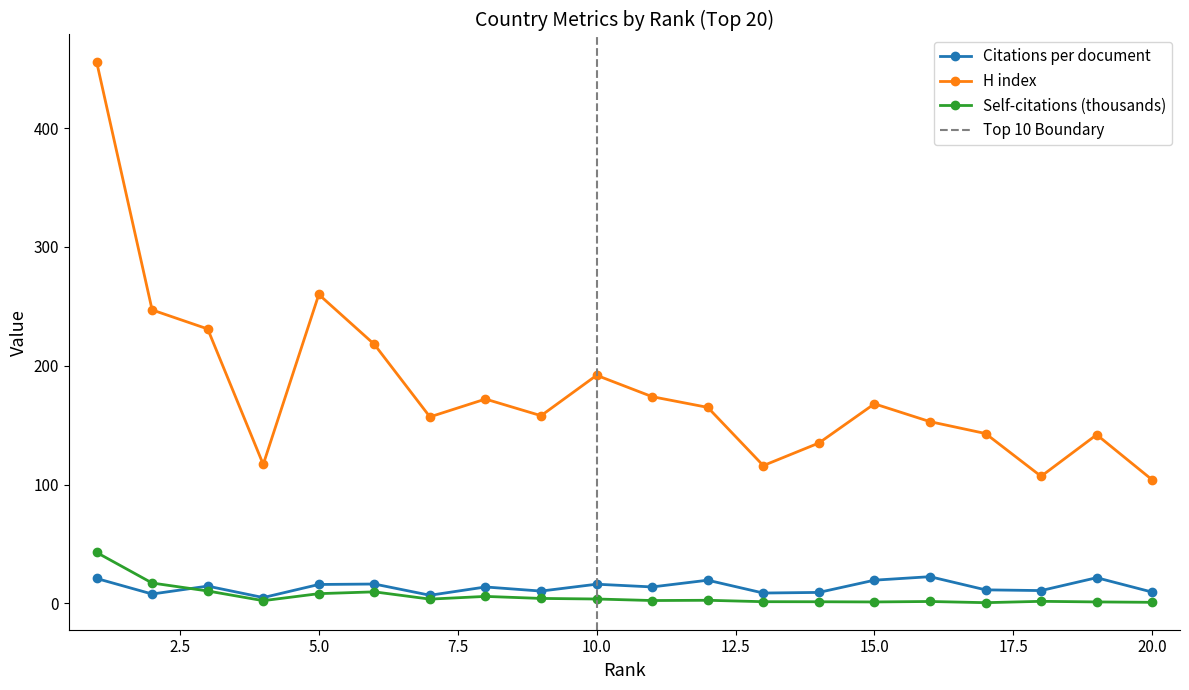

What is the value of the Self-citations (thousands) point at the 7th from the left?

3.7